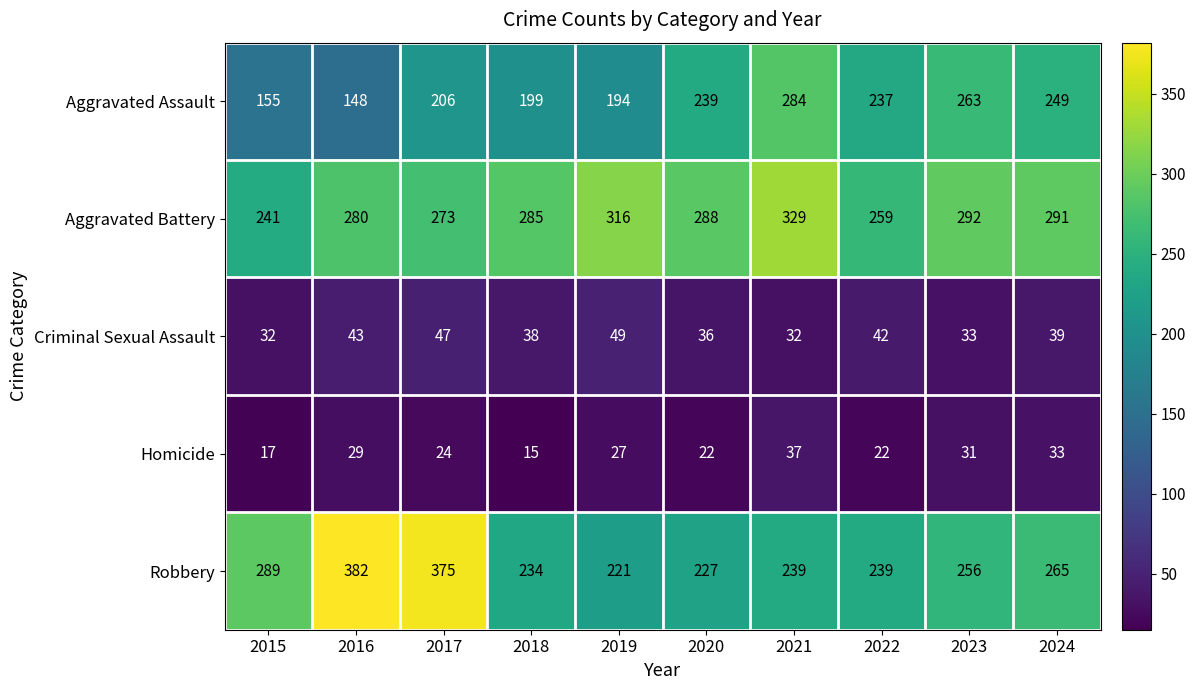

Which series has the largest range (max minus min)?

Robbery